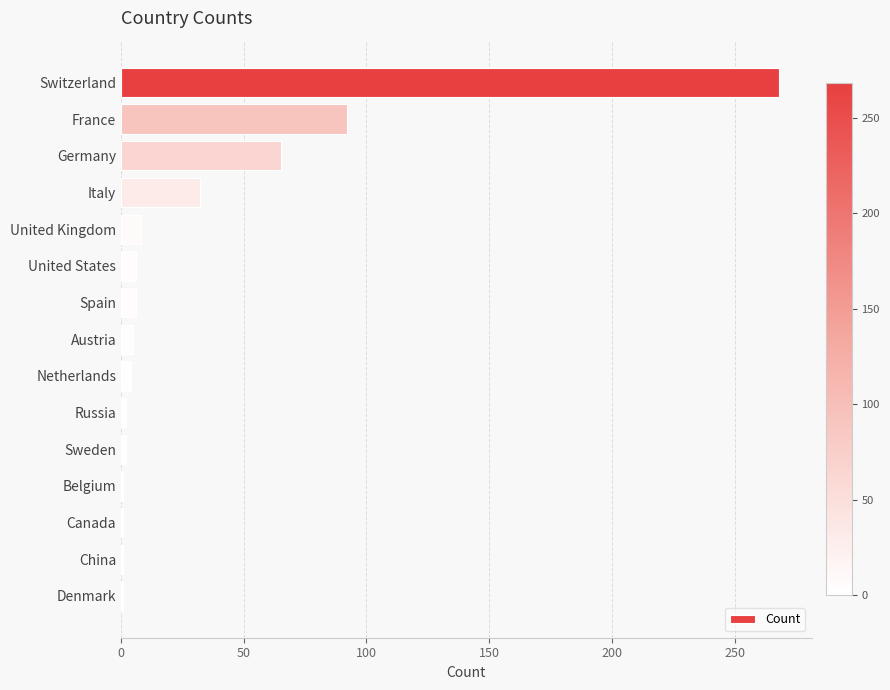

How many bars are there in total?

15